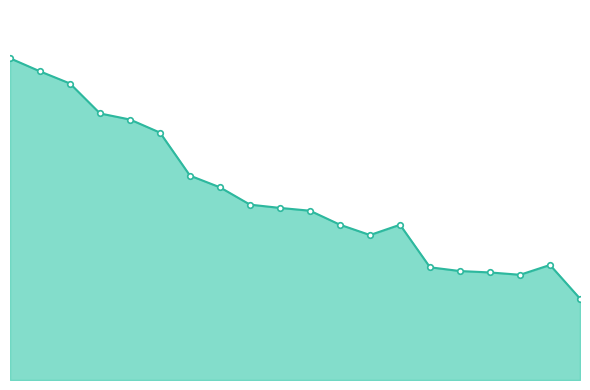

How many lines are shown in the chart?

1